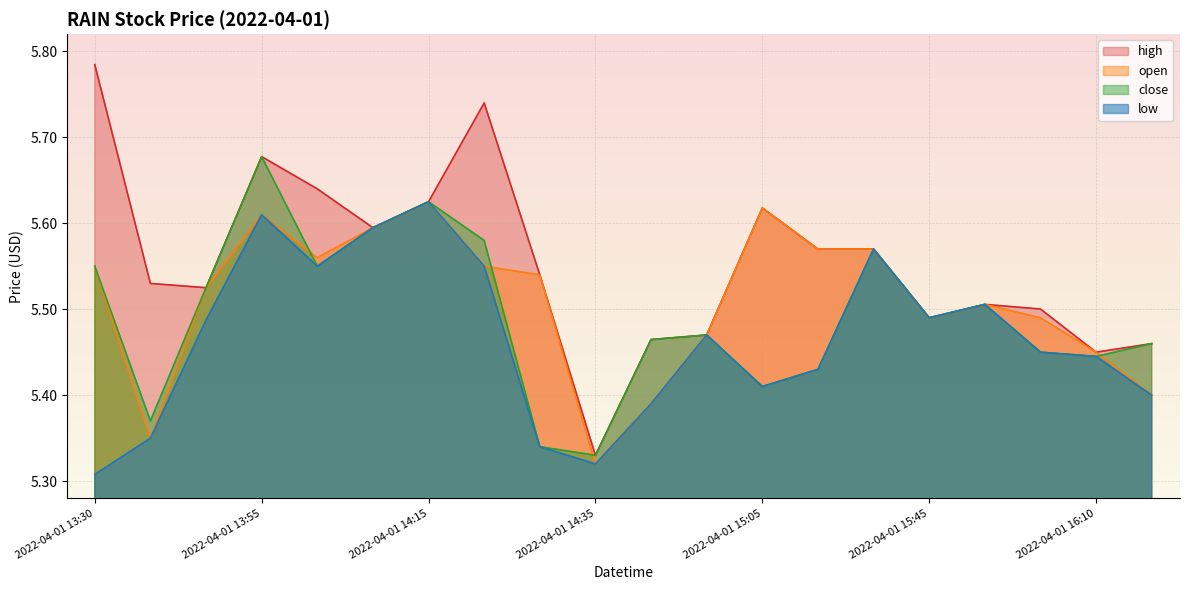

Which category has the highest value in the high series?

2022-04-01 13:30